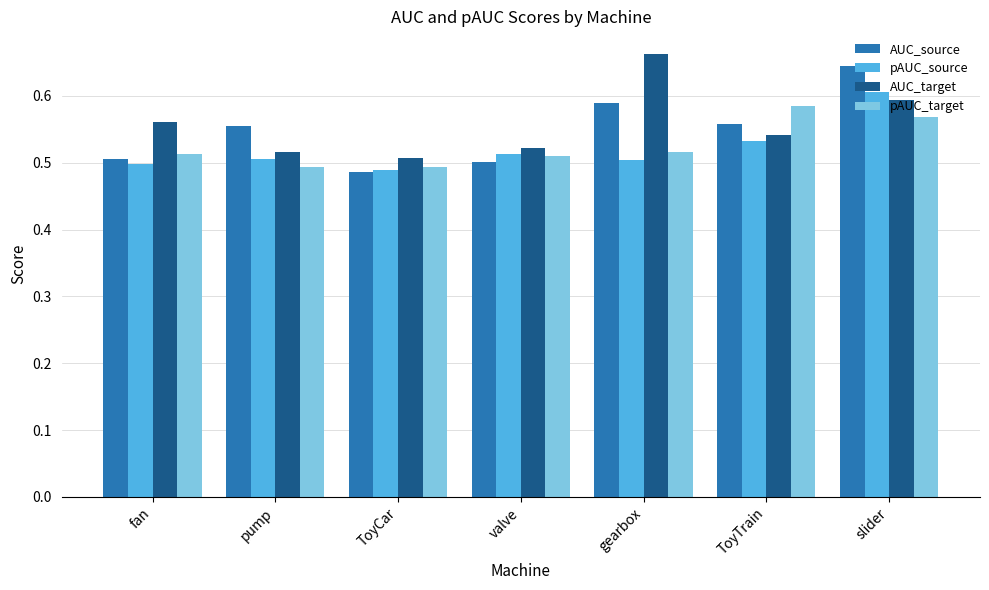

What is the difference between the maximum and minimum values in the pAUC_source series?

0.1